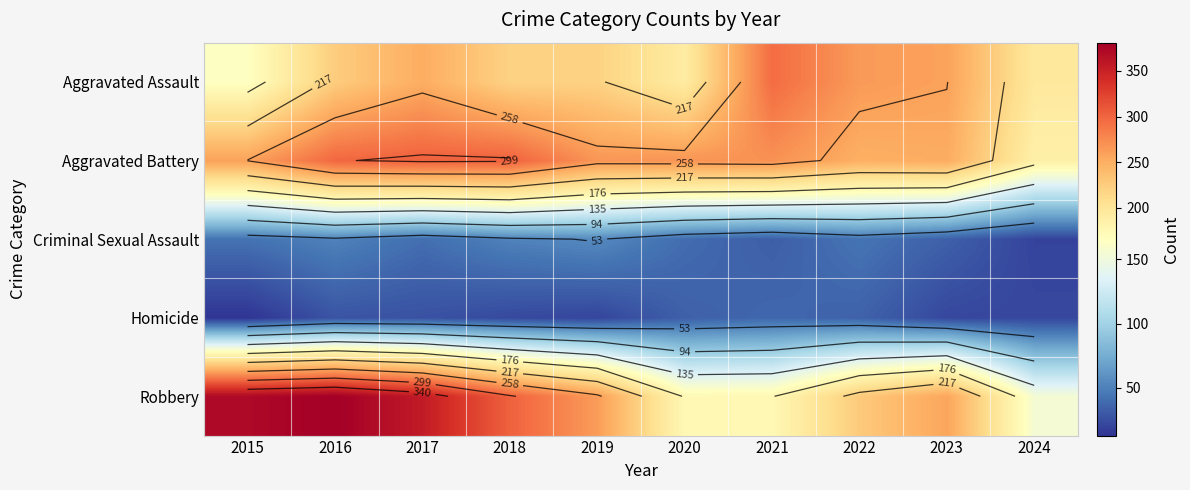

Which category has the lowest value across all series?

2015